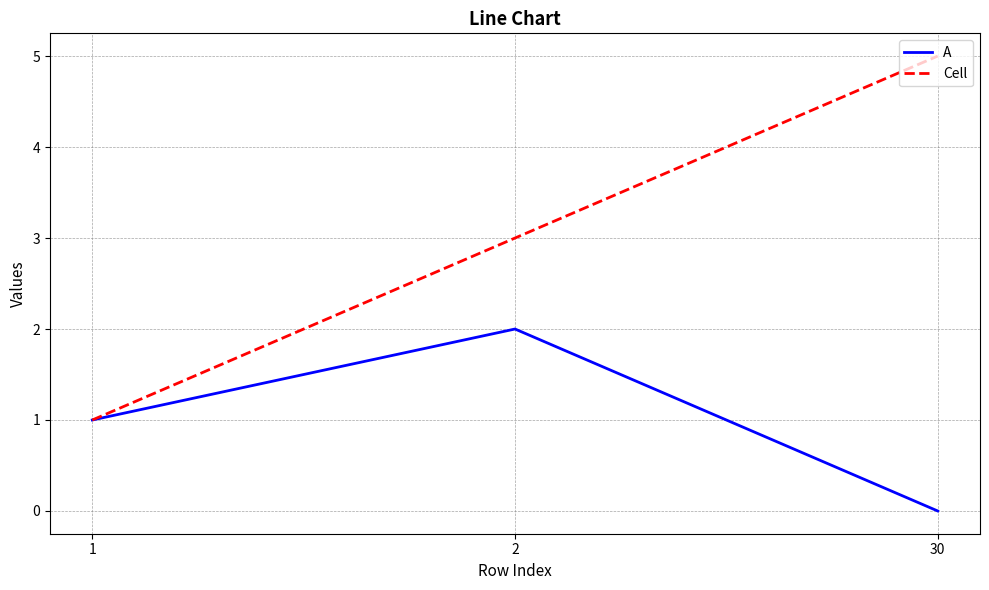

Rank the series at 30 from lowest to highest value.

A, Cell